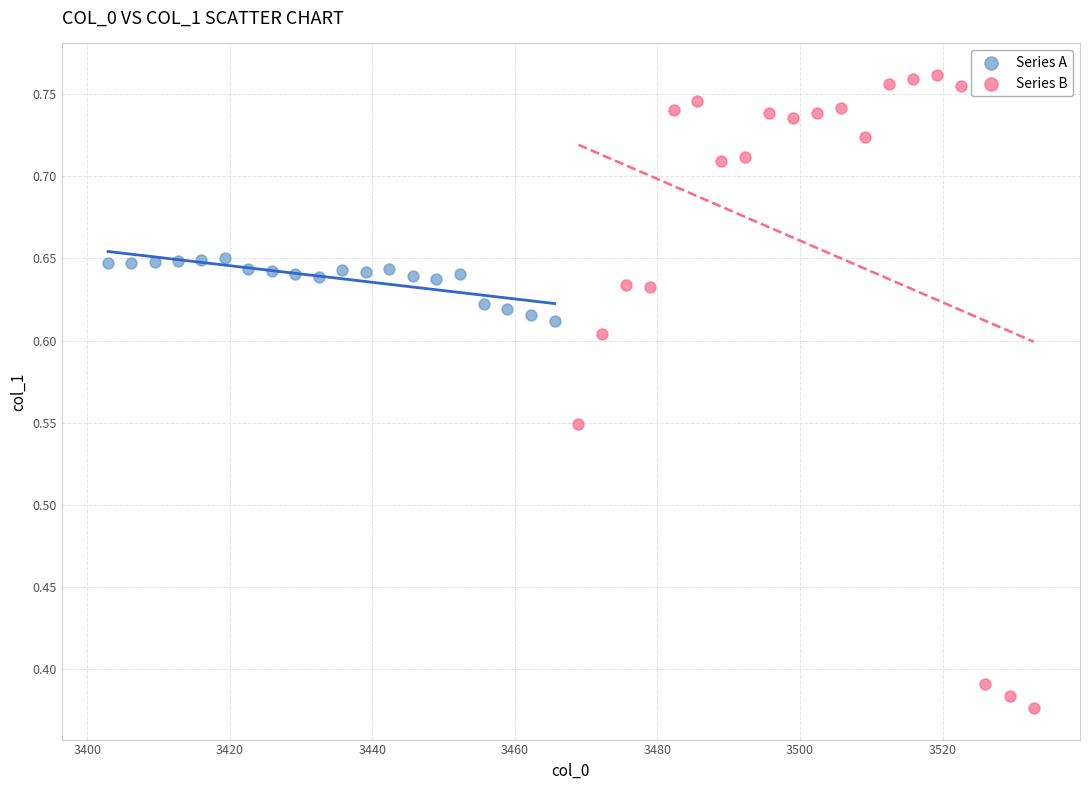

Which series has the largest Y range (max minus min)?

Series B